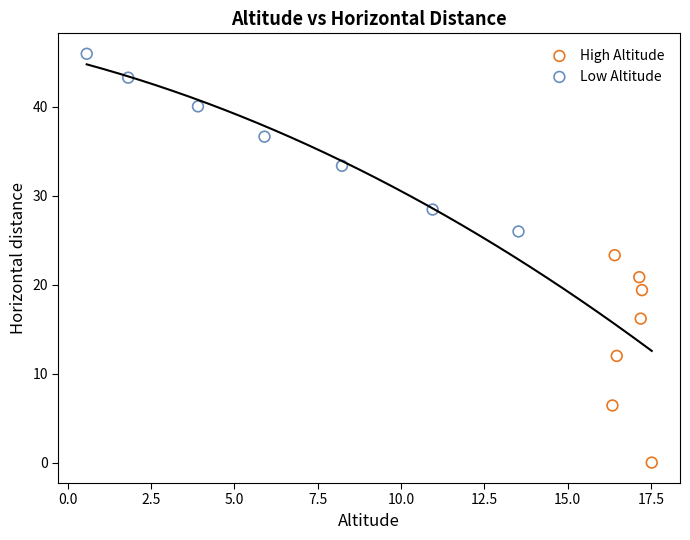

What are all the series names shown in the legend?

High Altitude, Low Altitude